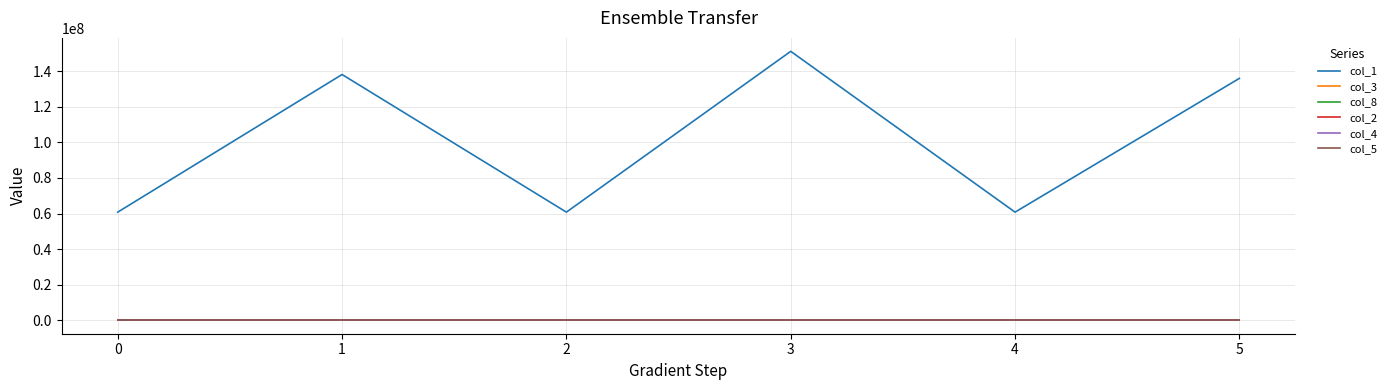

Is it true that col_1 equals 105336111 at 2?

False